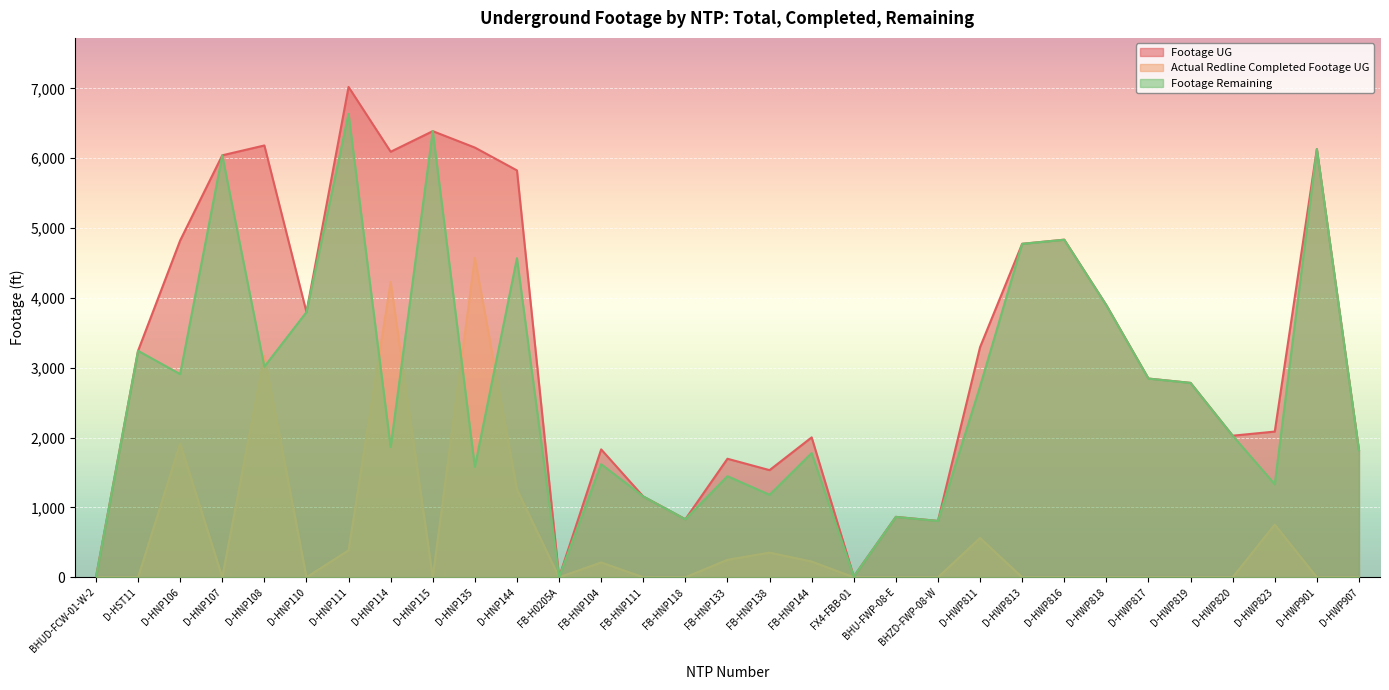

Reading right to left, what are all the values shown in this chart?

Footage UG: D-HWP907=1820	D-HWP901=6130	D-HWP823=2086	D-HWP820=2027	D-HWP819=2783	D-HWP817=2845	D-HWP818=3895	D-HWP816=4833	D-HWP813=4774	D-HWP811=3294	BHZD-FWP-08-W=807	BHU-FWP-08-E=865	FX4-FBB-01=11	FB-HNP144=2003	FB-HNP138=1534	FB-HNP133=1697	FB-HNP118=831	FB-HNP111=1157	FB-HNP104=1831	FB-H0205A=0	D-HNP144=5825	D-HNP135=6152	D-HNP115=6387	D-HNP114=6092	D-HNP111=7020	D-HNP110=3796	D-HNP108=6182	D-HNP107=6041	D-HNP106=4822	D-HST11=3242	BHUD-FCW-01-W-2=0
Actual Redline Completed Footage UG: D-HWP907=0	D-HWP901=0	D-HWP823=754	D-HWP820=0	D-HWP819=0	D-HWP817=0	D-HWP818=0	D-HWP816=0	D-HWP813=0	D-HWP811=562	BHZD-FWP-08-W=0	BHU-FWP-08-E=0	FX4-FBB-01=0	FB-HNP144=225	FB-HNP138=353	FB-HNP133=250	FB-HNP118=0	FB-HNP111=0	FB-HNP104=212	FB-H0205A=0	D-HNP144=1257	D-HNP135=4572	D-HNP115=0	D-HNP114=4227	D-HNP111=386	D-HNP110=0	D-HNP108=3167	D-HNP107=0	D-HNP106=1914	D-HST11=0	BHUD-FCW-01-W-2=0
Footage Remaining: D-HWP907=1820	D-HWP901=6130	D-HWP823=1332	D-HWP820=2027	D-HWP819=2783	D-HWP817=2845	D-HWP818=3895	D-HWP816=4833	D-HWP813=4774	D-HWP811=2732	BHZD-FWP-08-W=807	BHU-FWP-08-E=865	FX4-FBB-01=11	FB-HNP144=1778	FB-HNP138=1181	FB-HNP133=1447	FB-HNP118=831	FB-HNP111=1157	FB-HNP104=1619	FB-H0205A=0	D-HNP144=4568	D-HNP135=1580	D-HNP115=6387	D-HNP114=1865	D-HNP111=6634	D-HNP110=3796	D-HNP108=3015	D-HNP107=6041	D-HNP106=2908	D-HST11=3242	BHUD-FCW-01-W-2=0